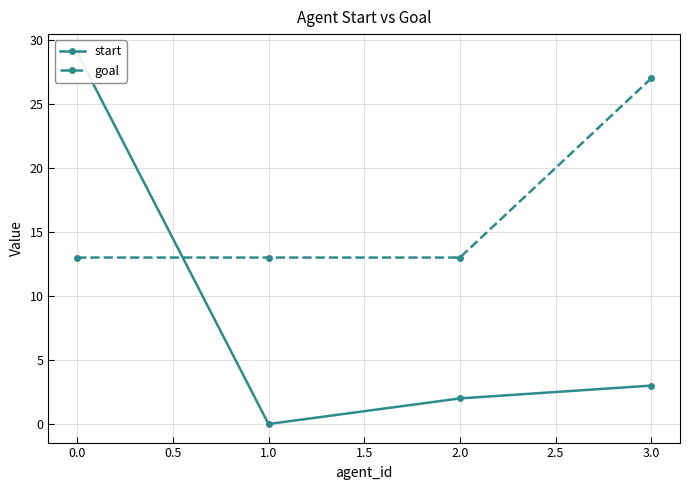

Count the goal values in the range 13 to 27.

4